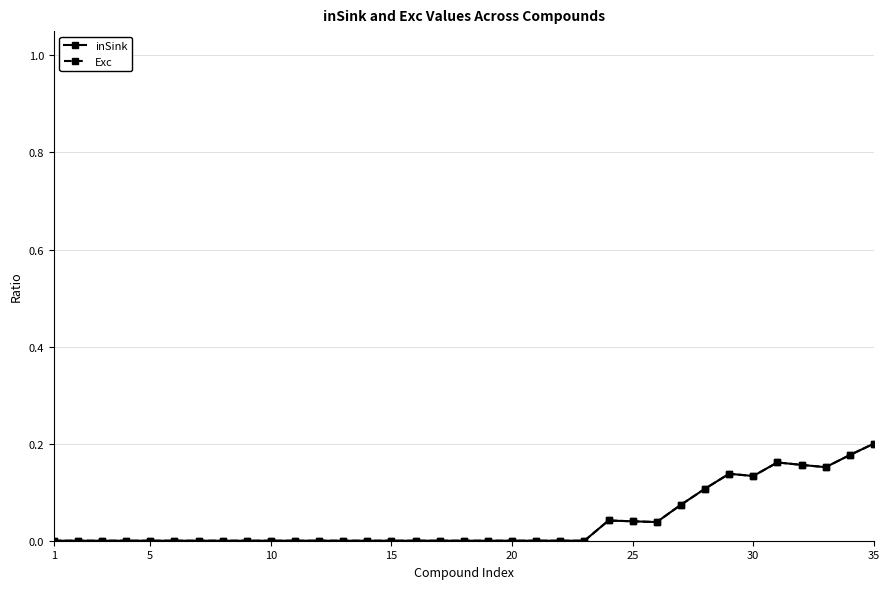

How many interior local peaks does the inSink series have?

3